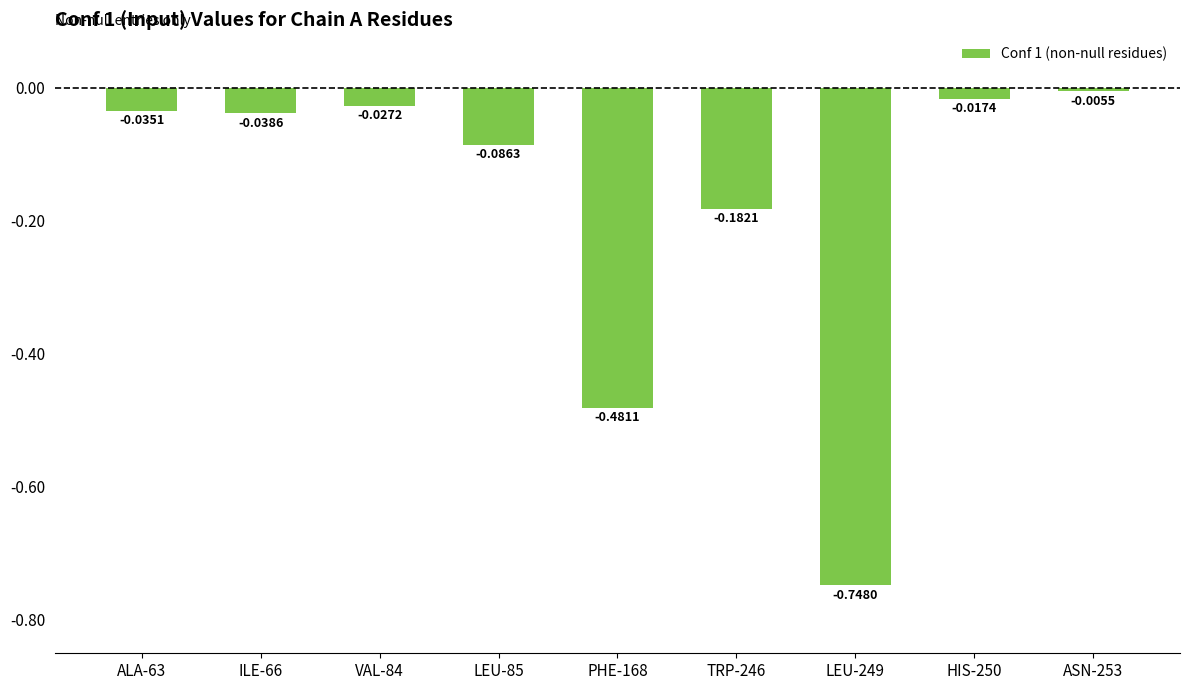

What is the label of the 1st bar from the left?

ALA-63